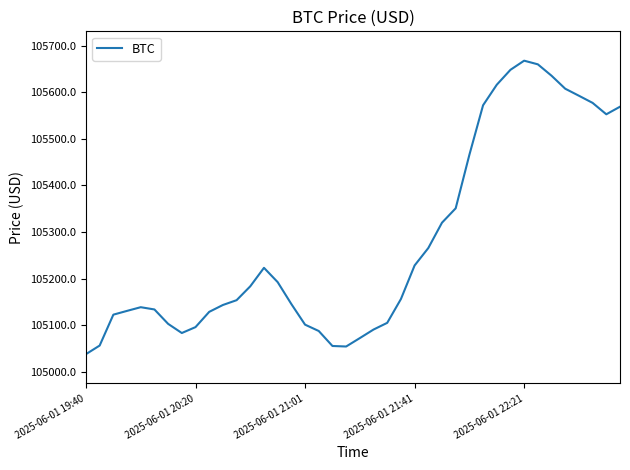

What is the difference between the maximum and minimum values?

629.7